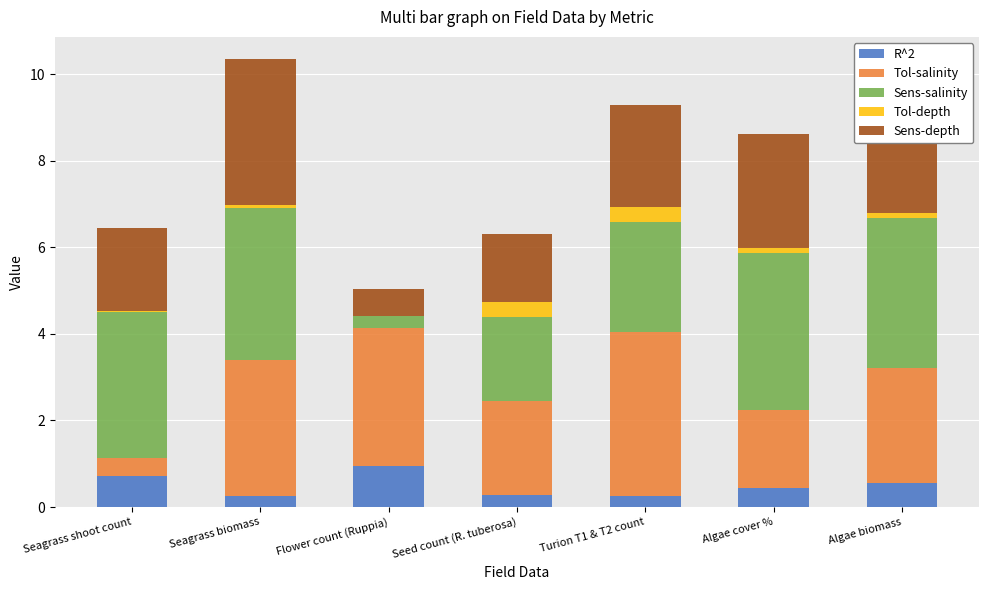

Is it true that R^2 equals 0.7 at Seagrass shoot count?

True